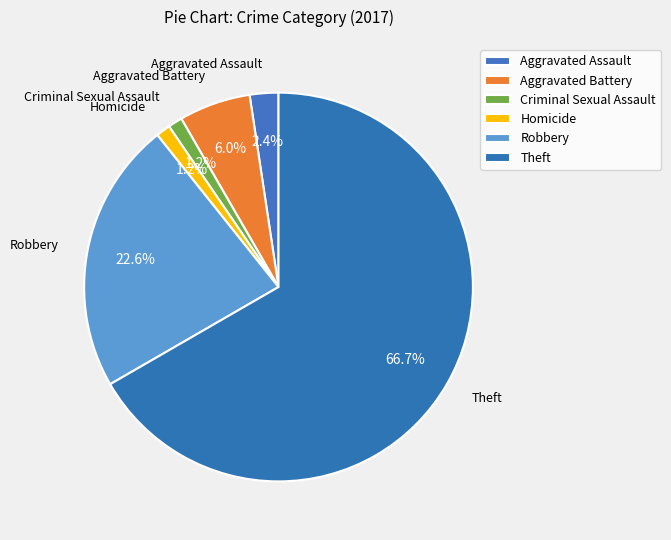

Is it true that Theft is 67% of the pie?

True